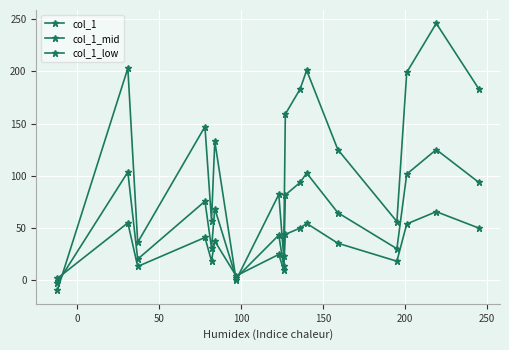

Reading right to left, transcribe all the data shown in this chart.

col_1: 183.0	246.0	199.0	56.0	125.0	201.0	183.0	159.0	23.0	82.0	0.0	133.0	57.0	147.0	36.0	203.0	-10.0
col_1_mid: 93.5	125.0	101.5	30.0	64.5	102.5	93.5	81.5	13.5	43.0	2.0	68.5	30.5	75.5	20.0	103.5	-3.0
col_1_low: 49.8	65.5	53.8	18.0	35.2	54.2	49.8	43.8	9.8	24.5	4.0	37.2	18.2	40.8	13.0	54.8	1.5